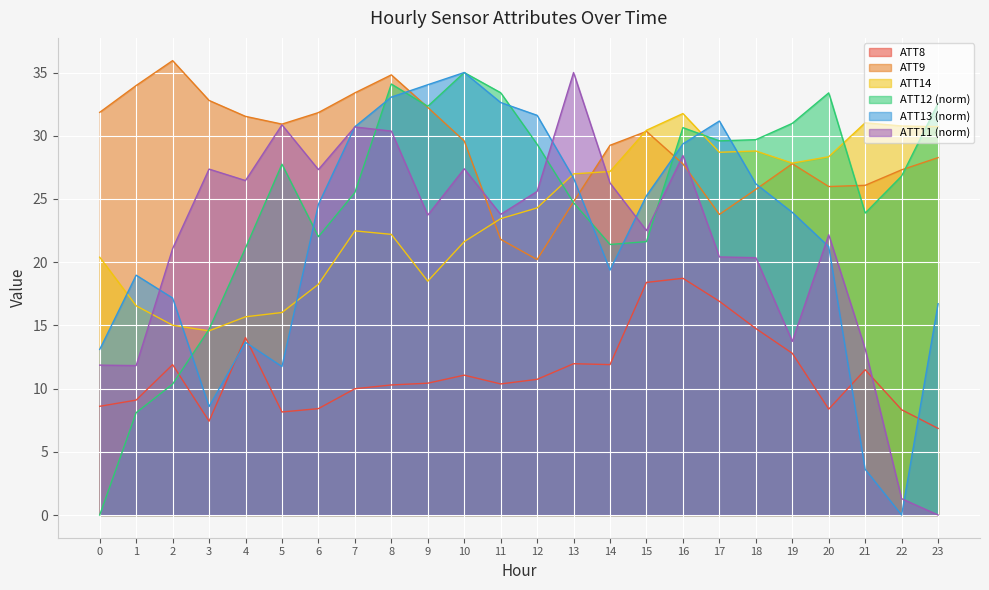

Between 3 and 21, which series saw the biggest shift?

ATT14